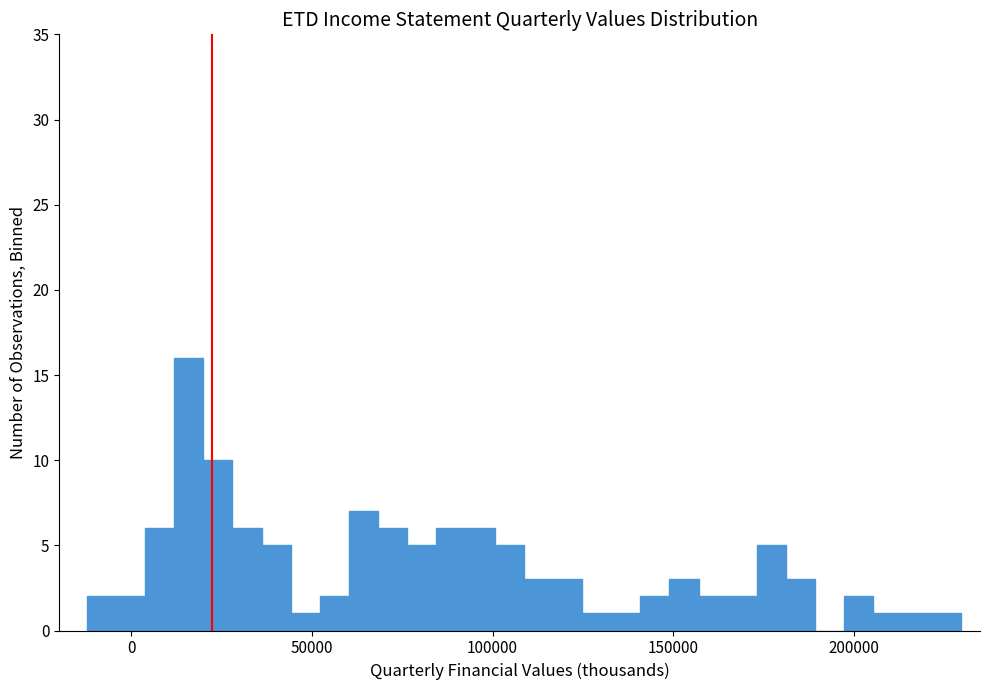

Read against the x-axis, roughly where is the centre of the tallest bar?

15000